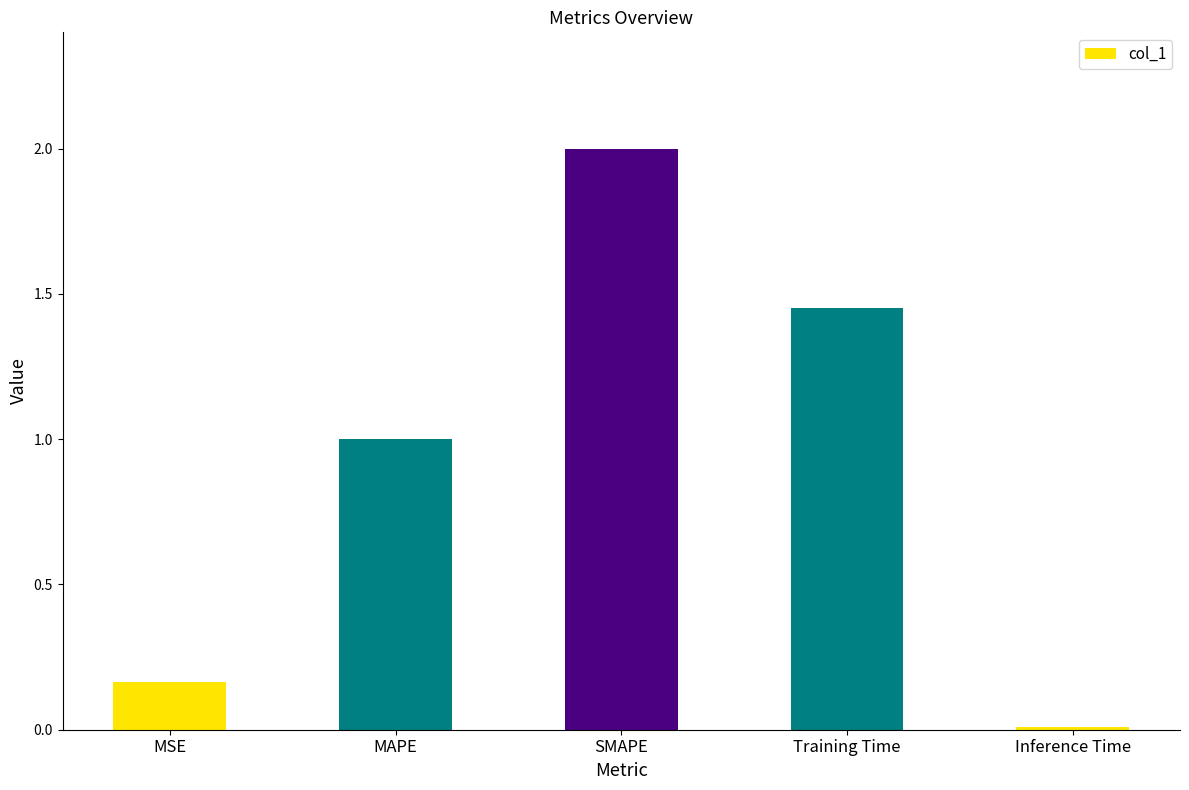

Which label corresponds to the largest value in the chart?

SMAPE